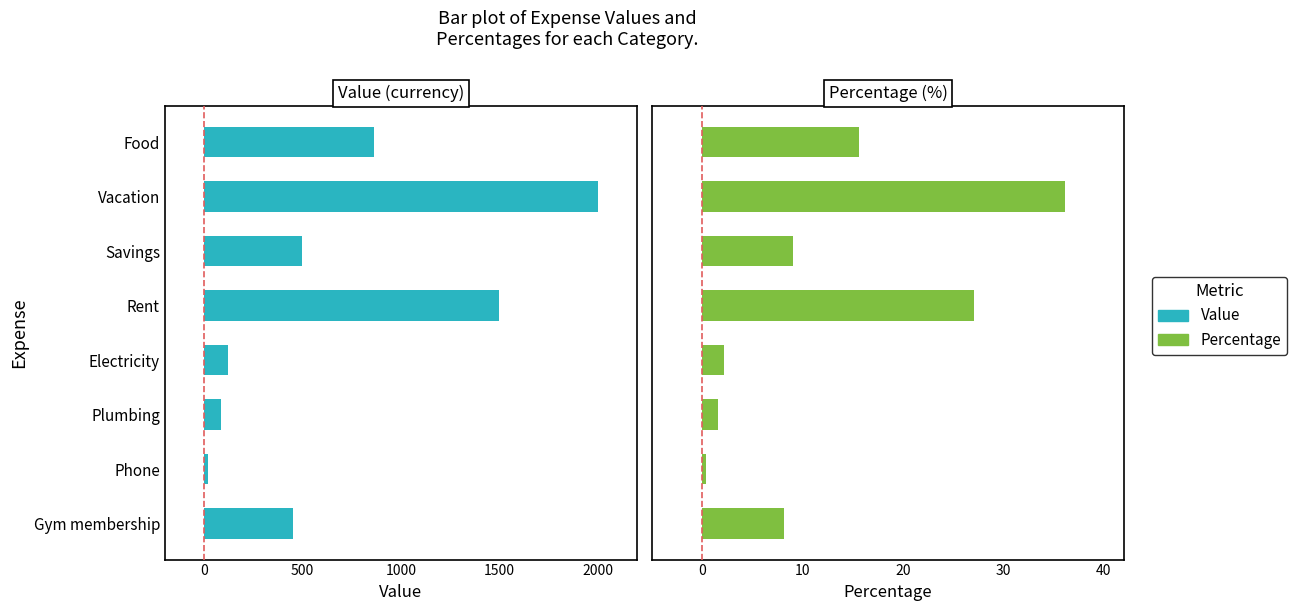

What is the total value across all series at Vacation?

2036.1